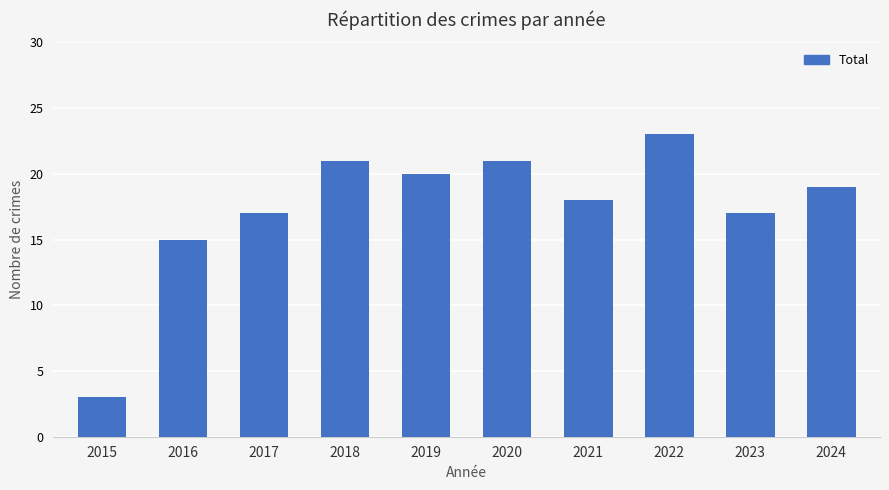

Are the bars horizontal?

No